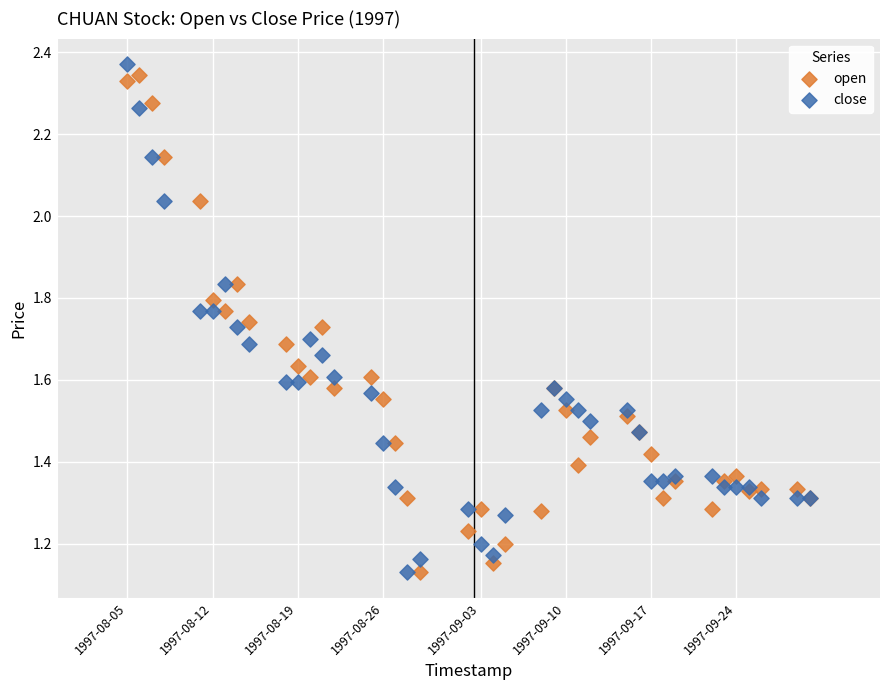

What are all the series names shown in the legend?

open, close